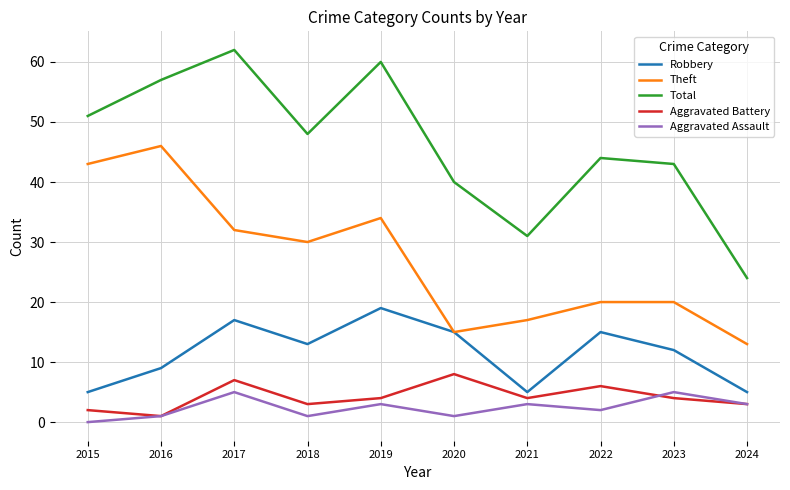

At which category does the chart reach its minimum across all series?

2015